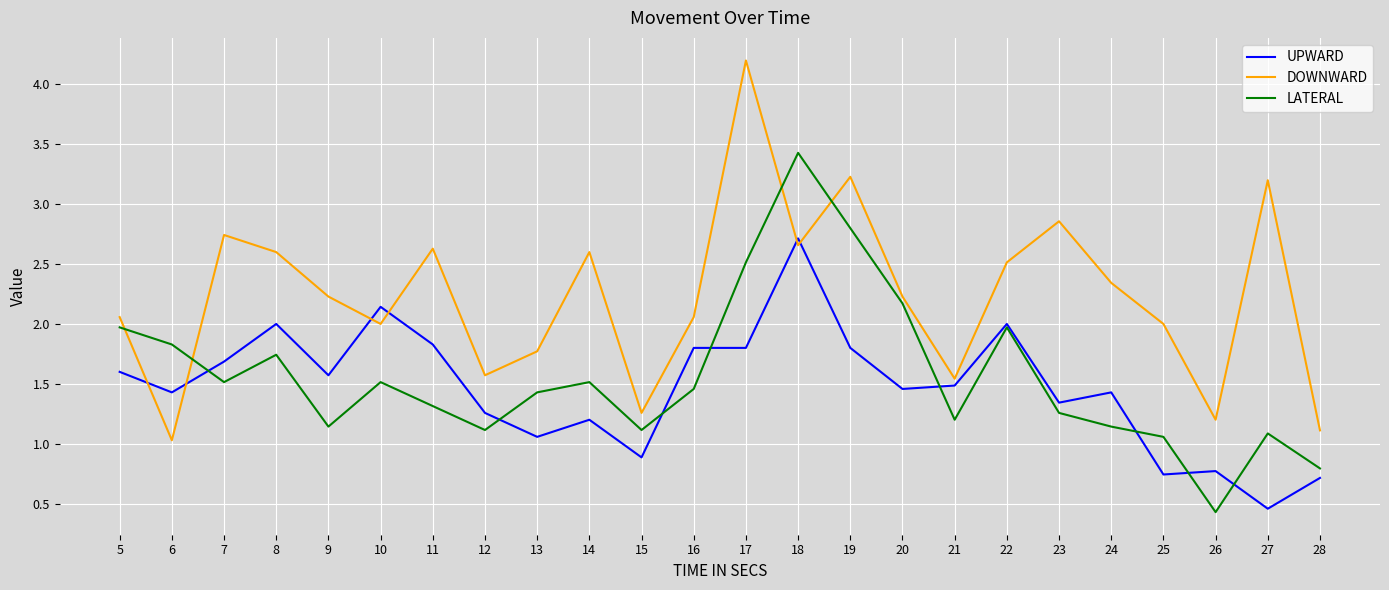

Rank the series by their maximum value, from highest to lowest.

DOWNWARD, LATERAL, UPWARD